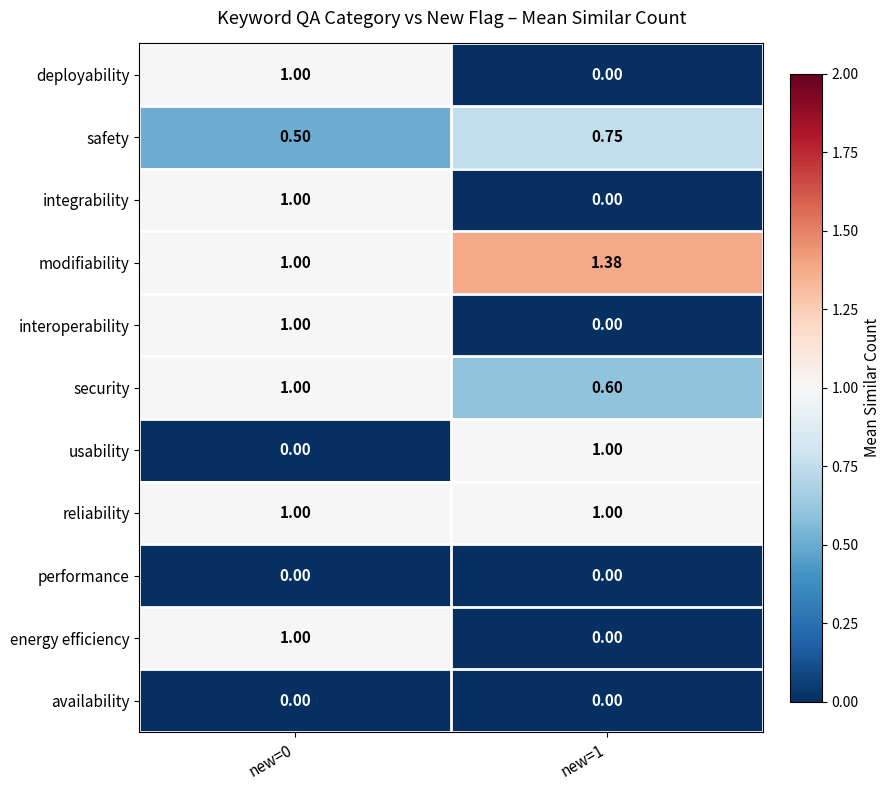

Which series has the largest total across all categories?

modifiability